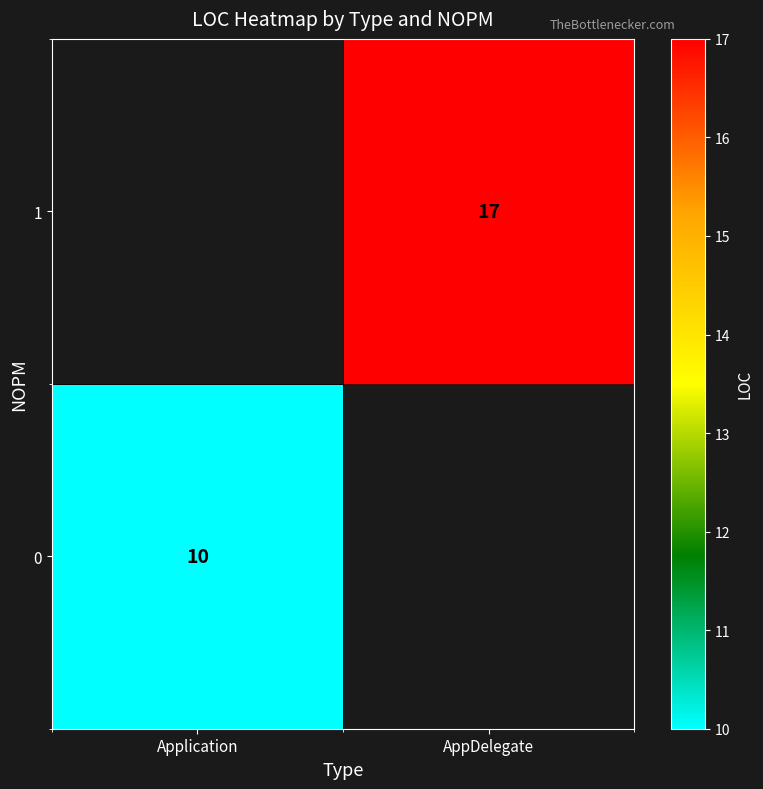

The 1 series shows 17 at AppDelegate. True or false?

True